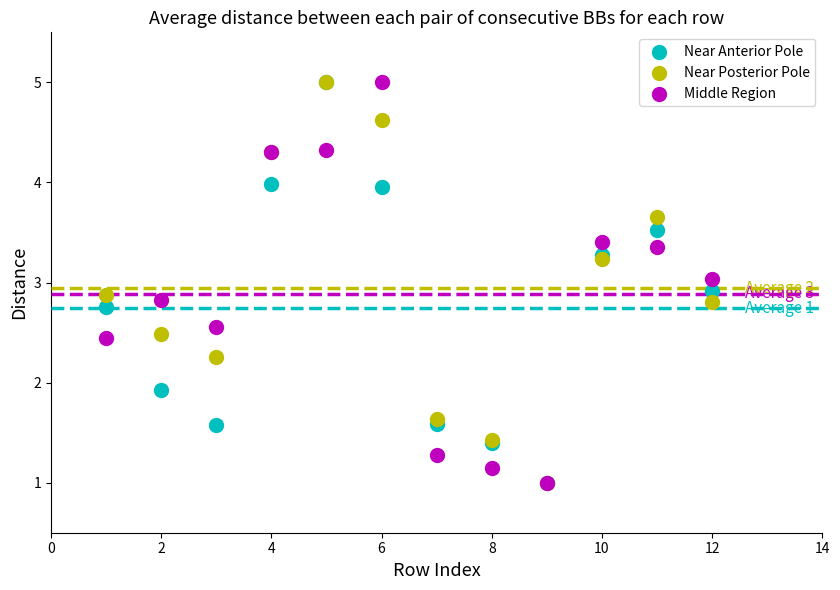

In the Near Posterior Pole series, what Y value is closest to 2?

2.3